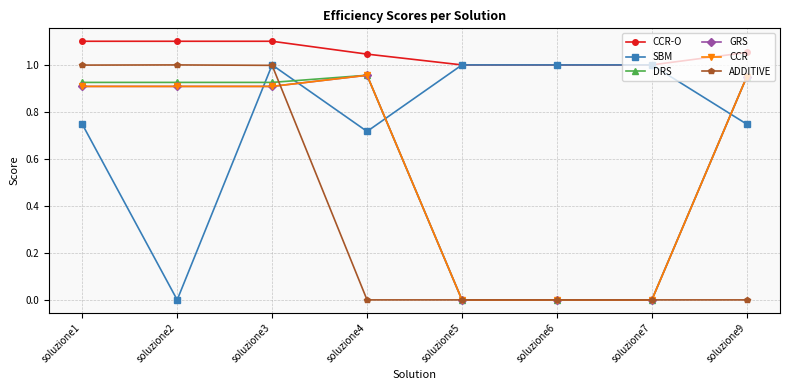

Where do GRS and SBM first cross each other?

soluzione2 and soluzione3